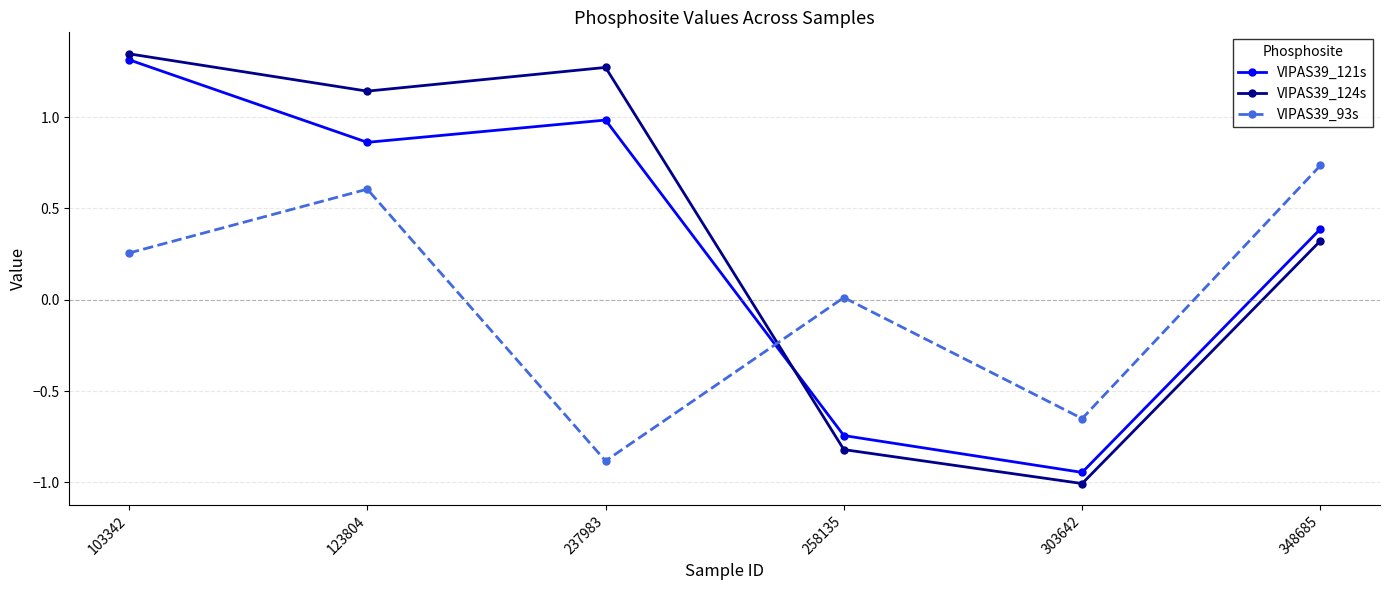

At which label does VIPAS39_121s first exceed 0?

103342